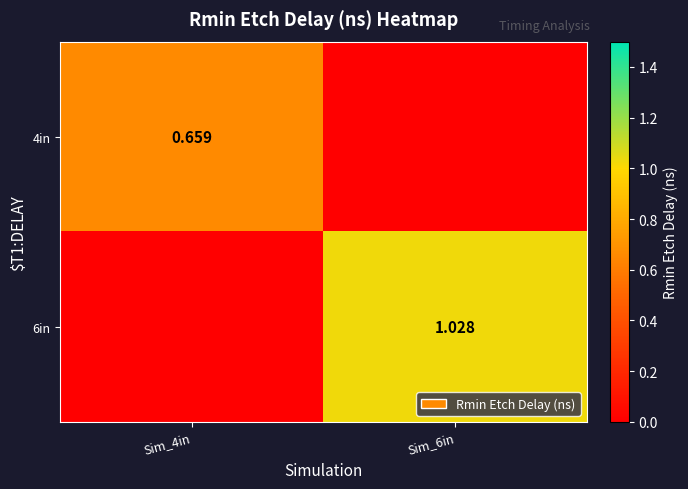

What is the difference between the maximum and minimum values in the 4in series?

0.7